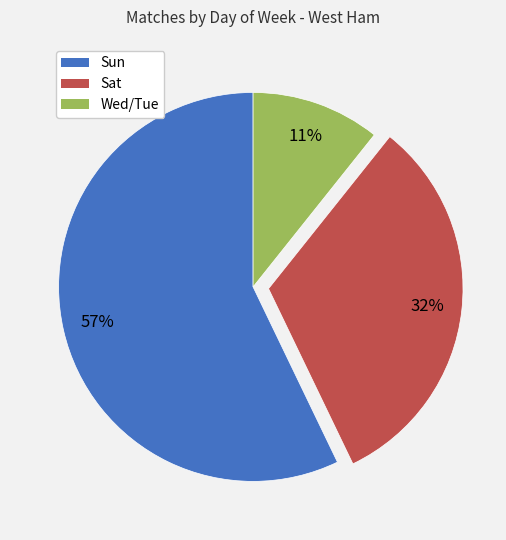

How many segments does this pie chart have?

3